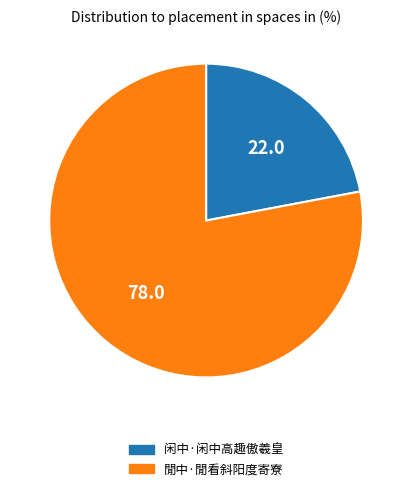

Rank the categories by value from lowest to highest.

闲中·闲中高趣傲羲皇, 閒中·閒看斜阳度寄寮